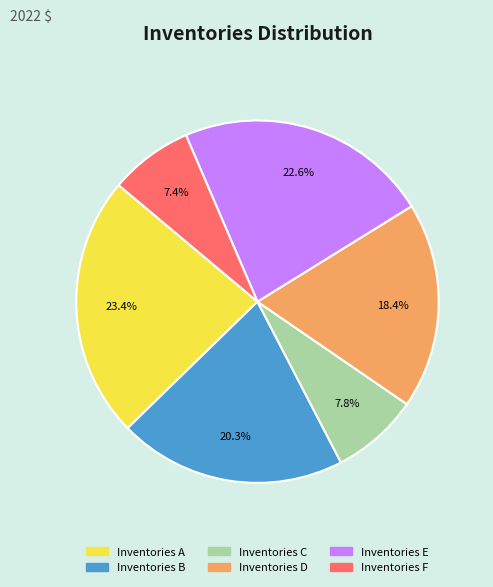

Which has a higher value, Inventories A or Inventories F?

Inventories A